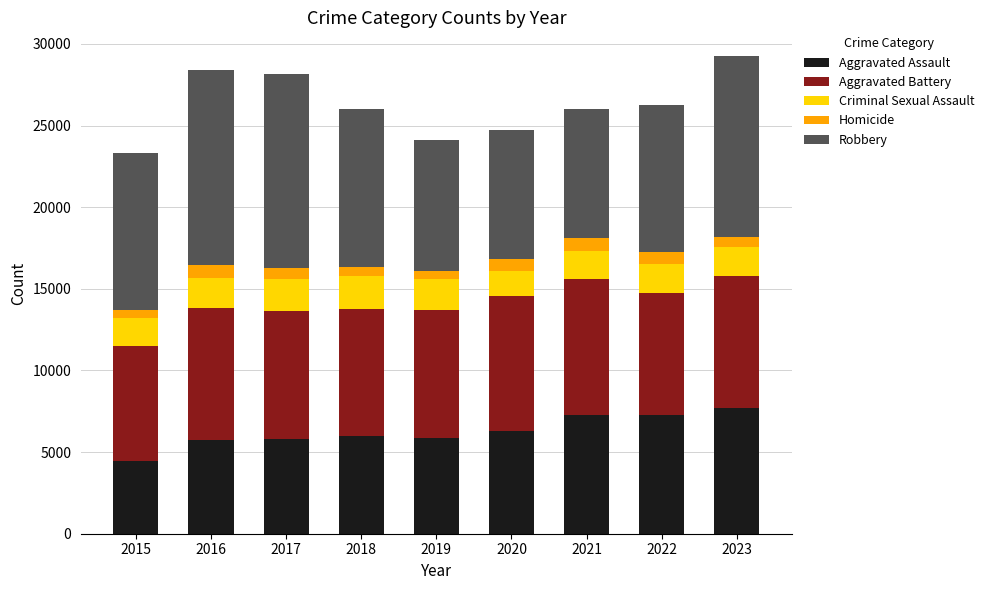

Which category has the lowest value in the Aggravated Assault series?

2015